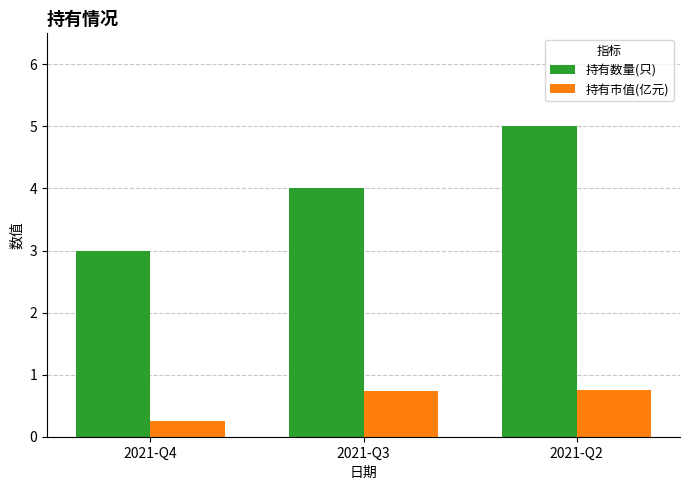

List the series in order of their peak value, lowest first.

持有市值(亿元), 持有数量(只)